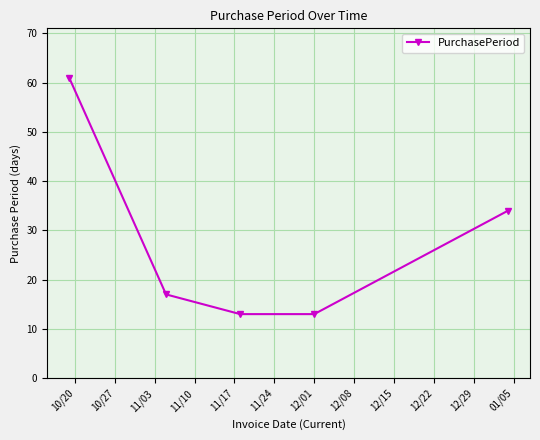

How many values are below 17?

2